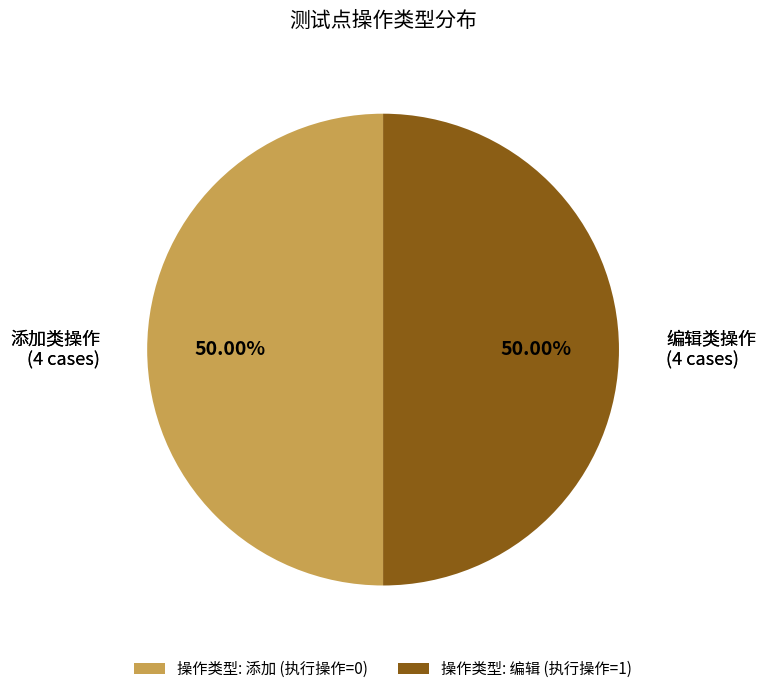

What is the ratio of the value at 操作类型: 添加 (执行操作=0) to the value at 操作类型: 编辑 (执行操作=1)?

1.0